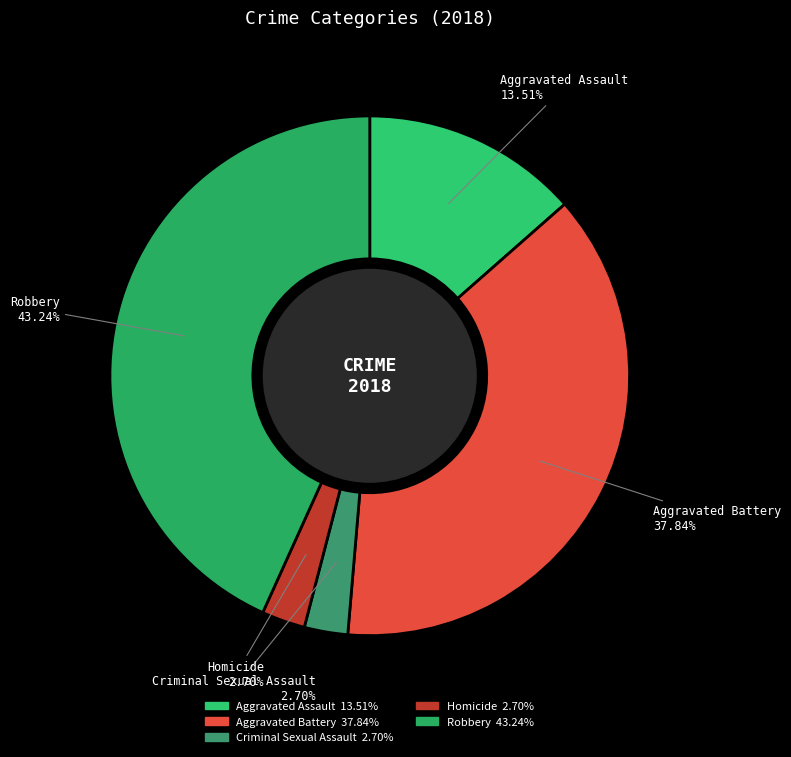

Do Aggravated Assault and Aggravated Battery together represent more than half of the pie?

Yes